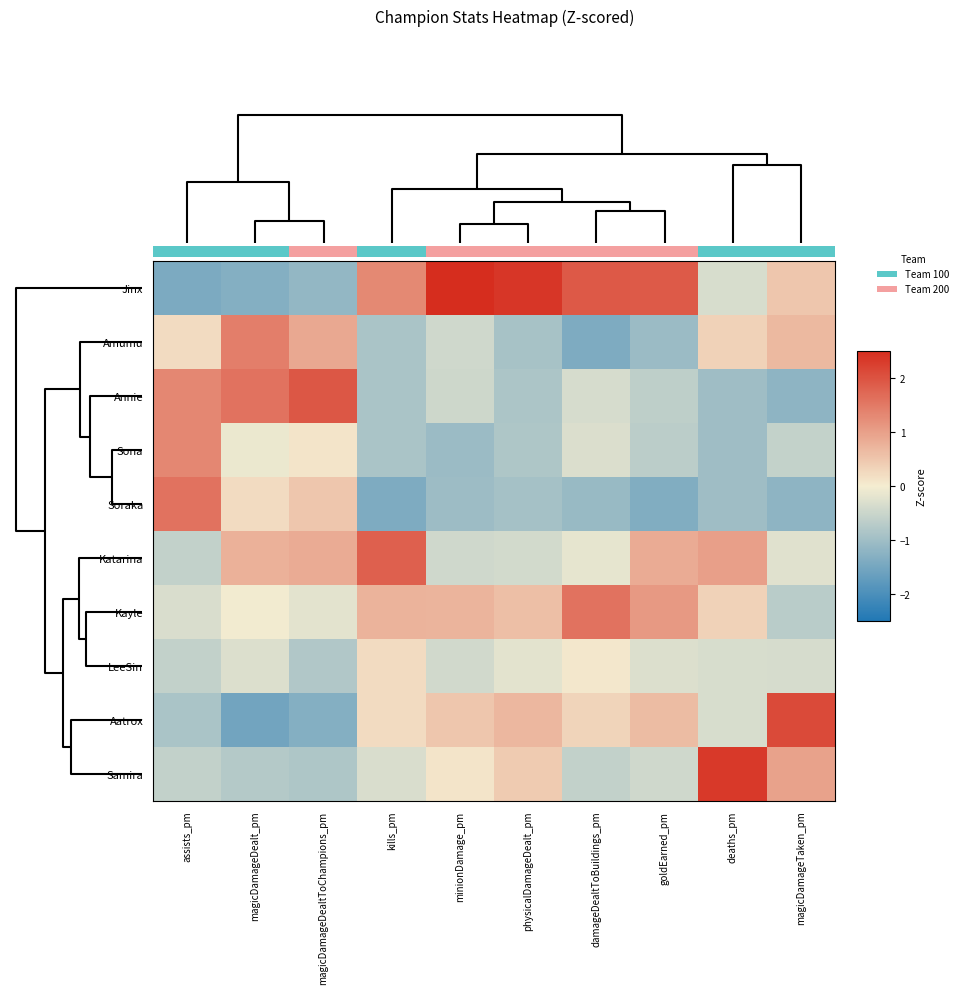

At which category is the sum across all series the highest?

magicDamageDealtToChampions_pm